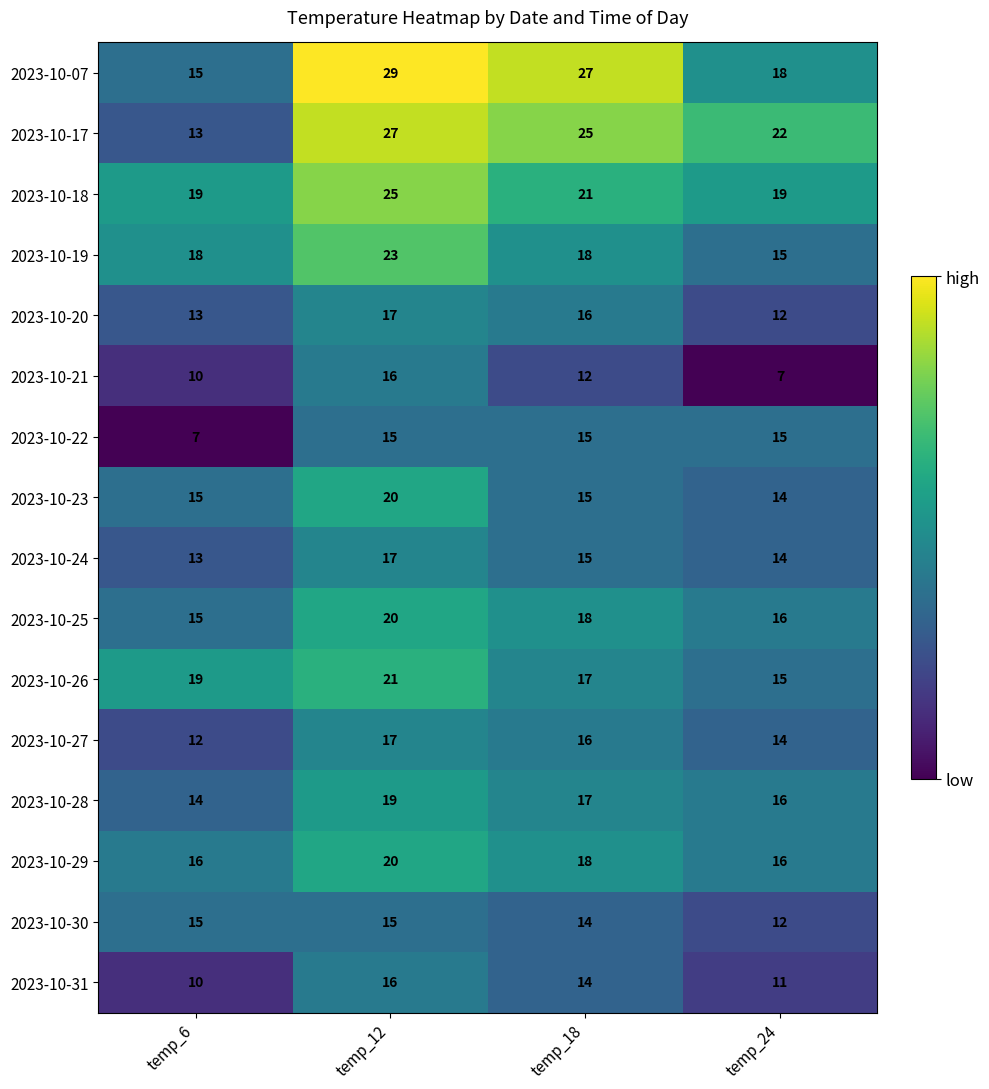

Which label corresponds to the largest value in the chart?

temp_12